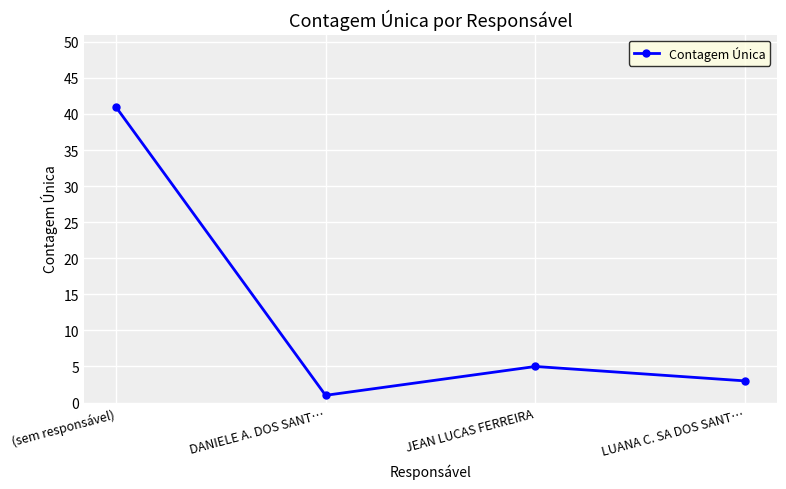

What value does the data have at LUANA C. SA DOS SANT…?

3